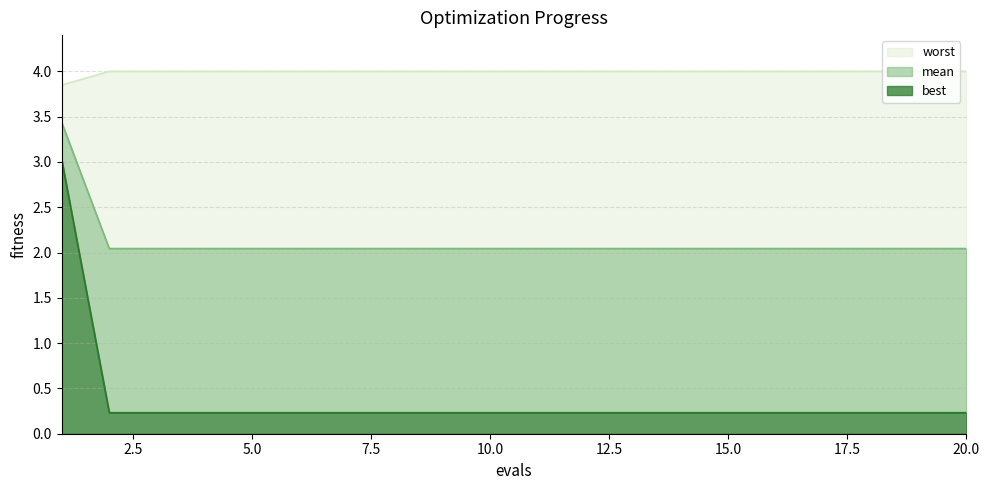

True or false: best and mean cross at least once.

False